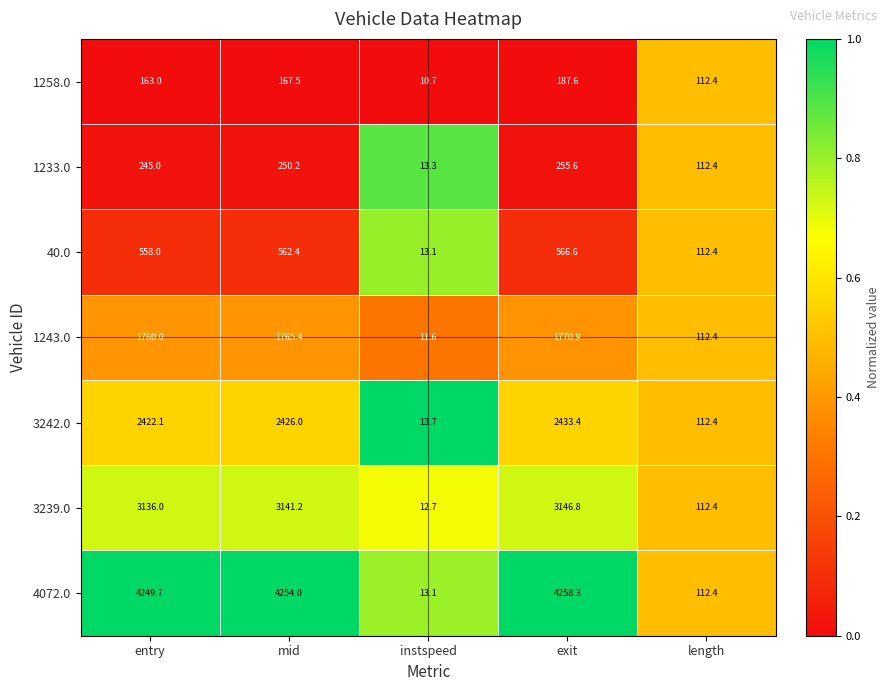

How many categories are shown in the chart?

5